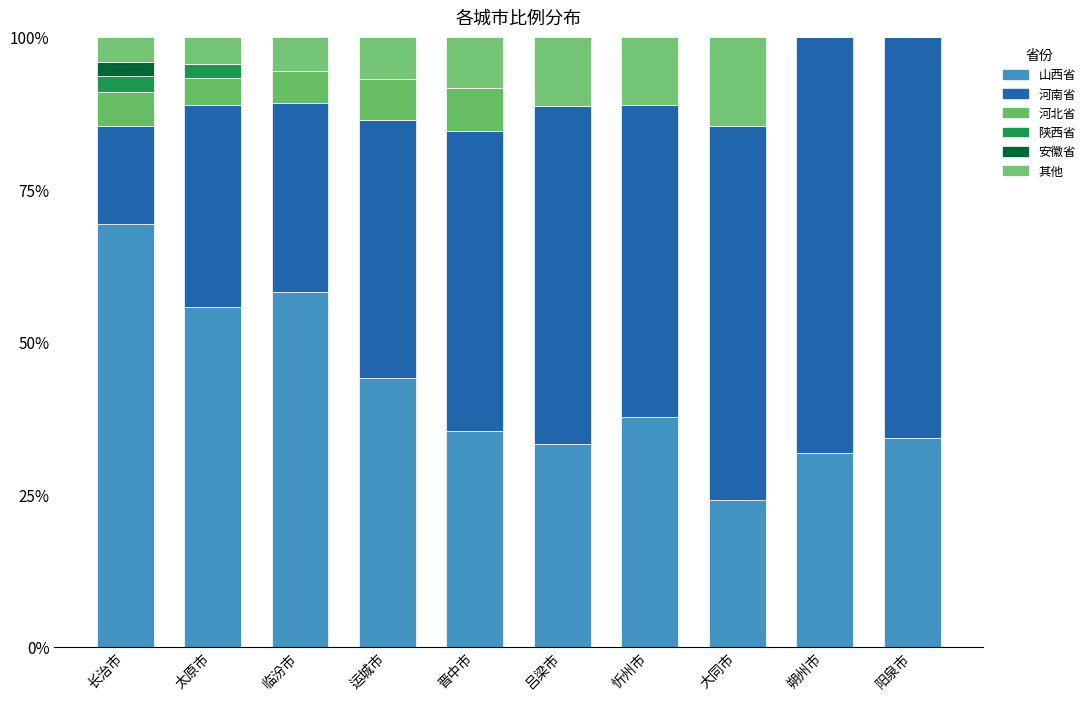

What is the total value across all series at 吕梁市?

100.0